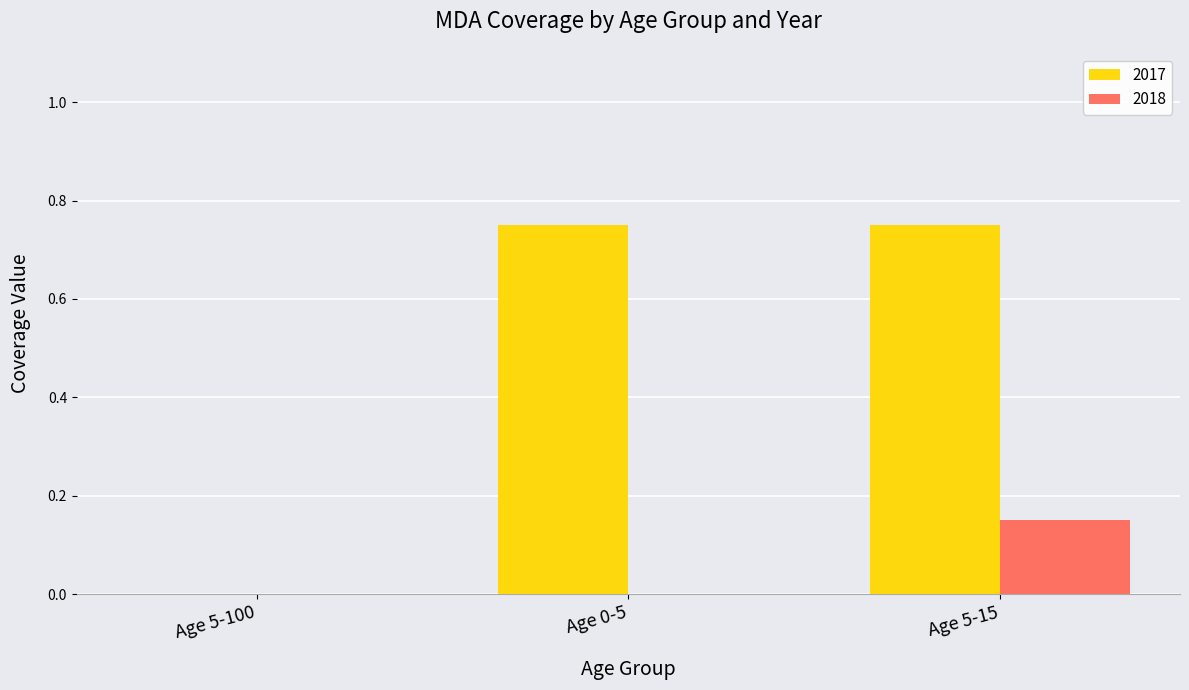

Which series has the largest total across all categories?

2017